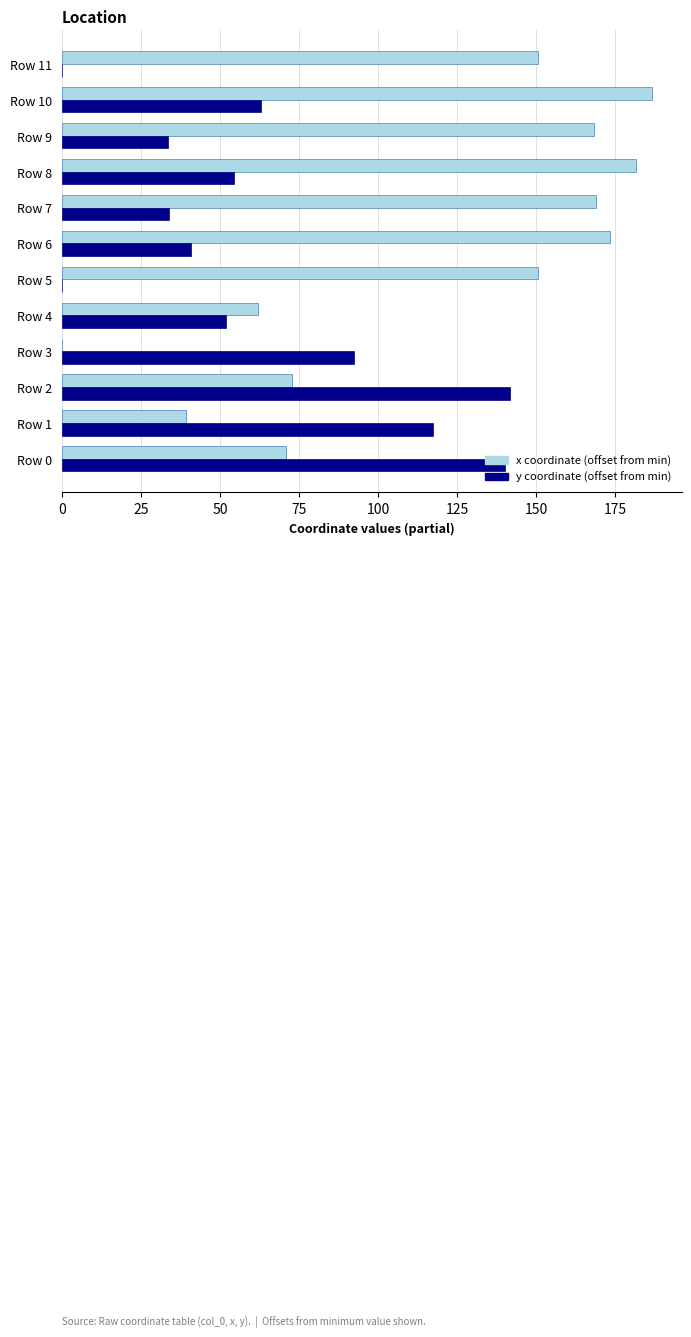

At which category is the sum across all series the highest?

Row 10